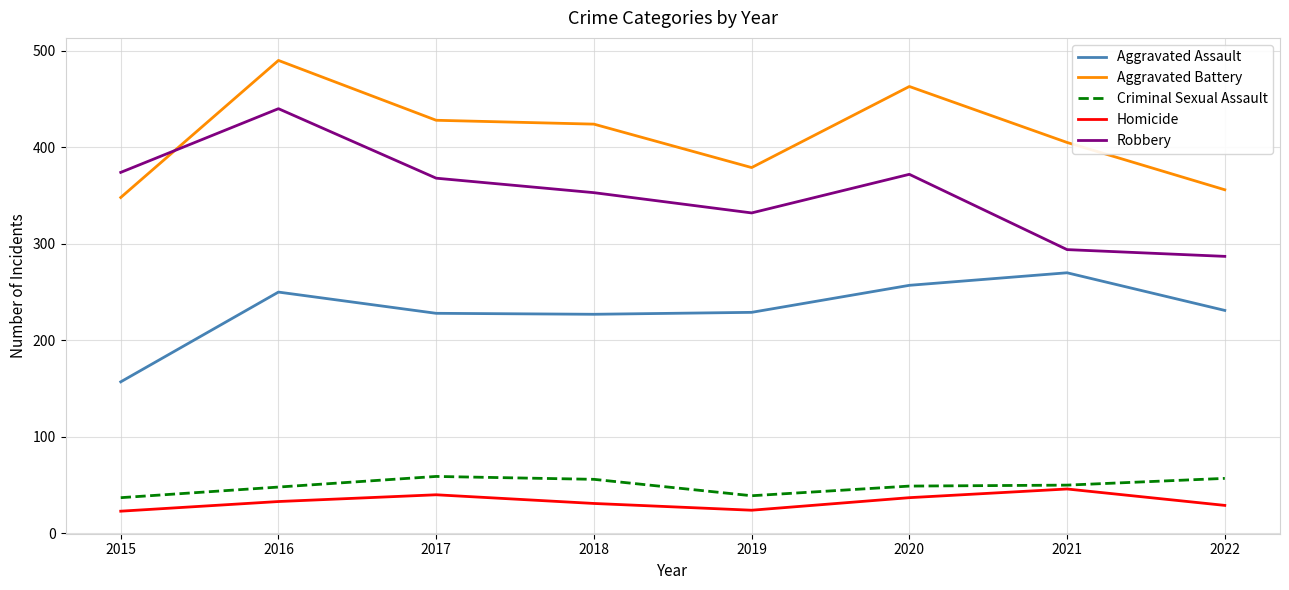

Read the Aggravated Battery value at 2021.

405